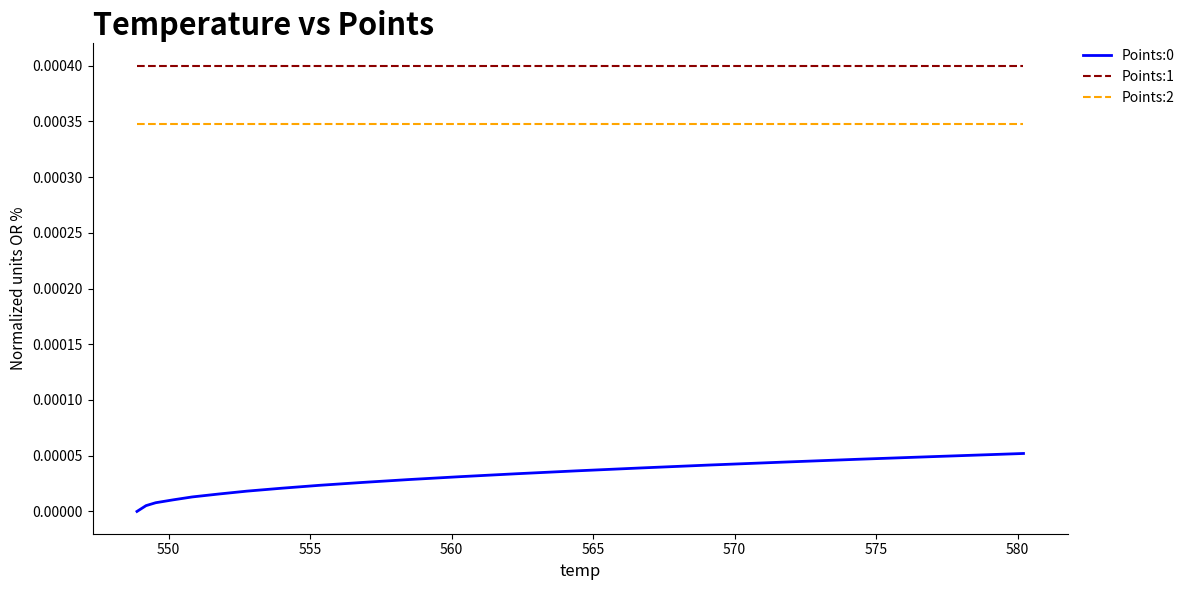

True or false: Points:1 and Points:2 cross at least once.

False